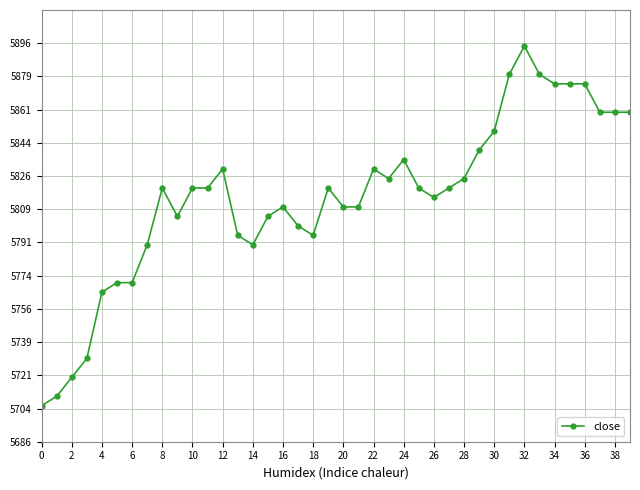

True or false: the data has more than 1 interior local peaks.

True